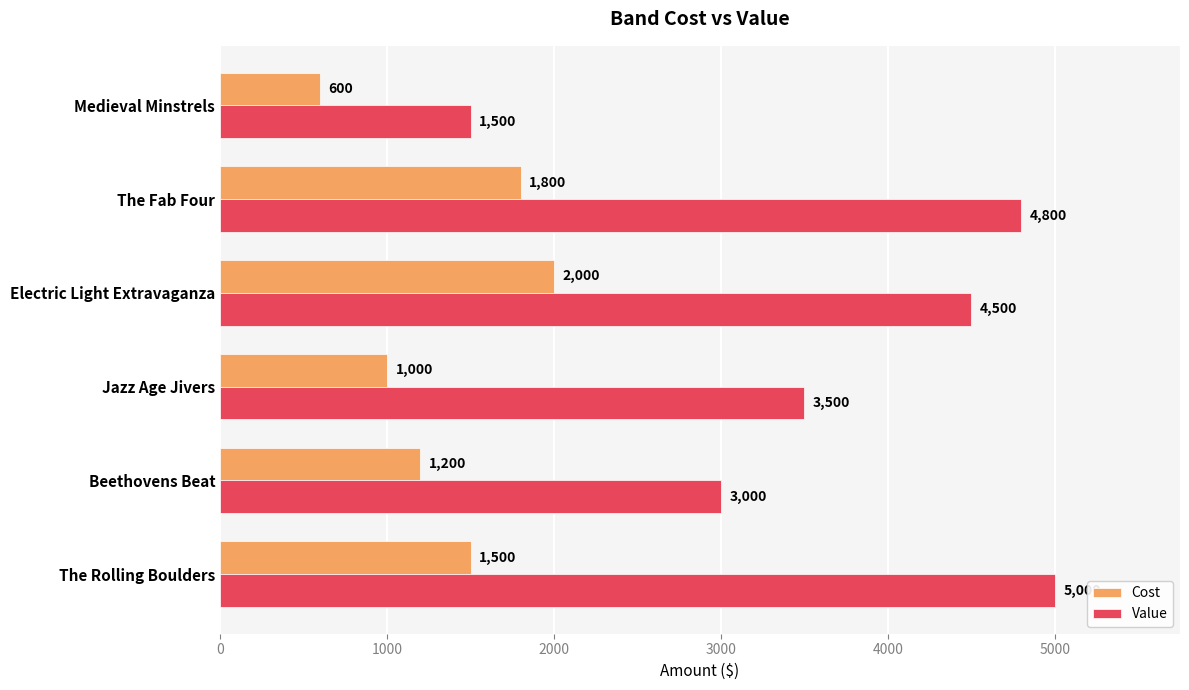

Which series has the widest spread of values?

Value